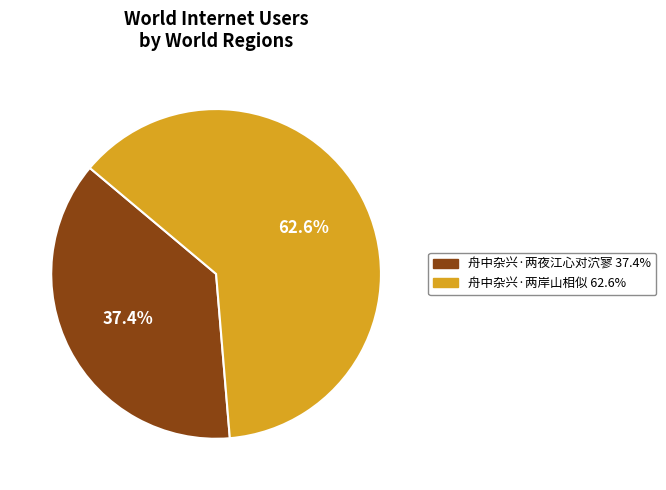

What percentage is the 舟中杂兴·两夜江心对泬寥 slice, to the nearest percent?

37%